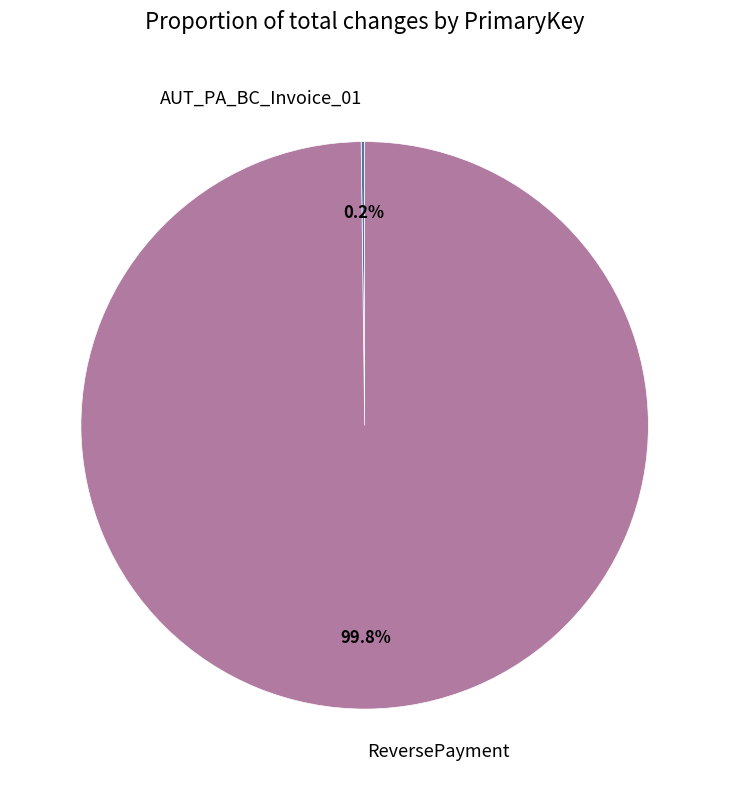

To the nearest percent, what is the average slice percentage?

50%